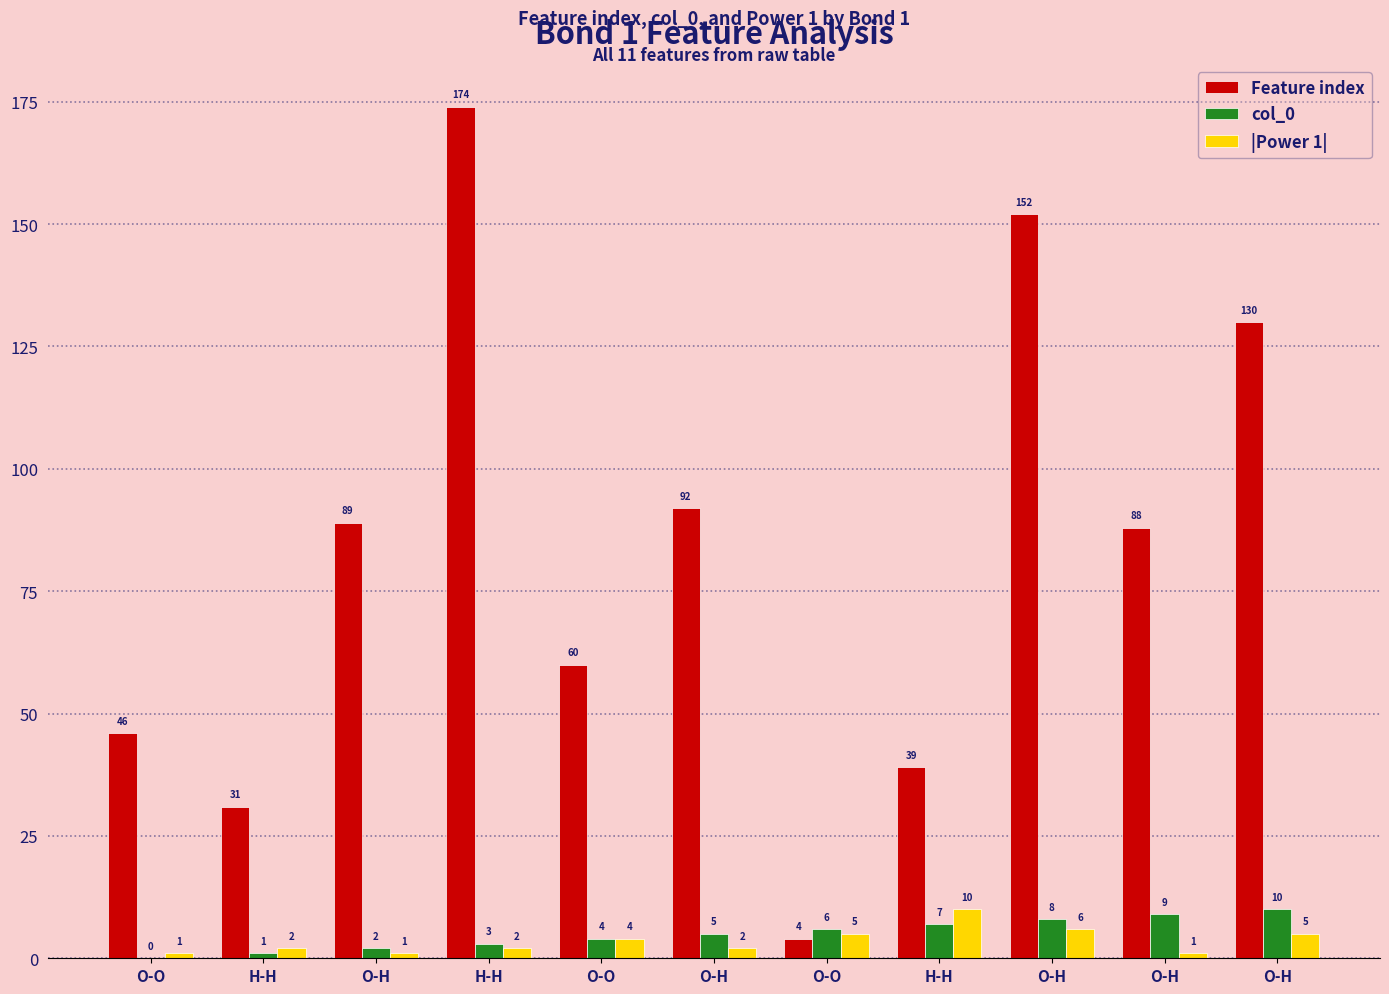

What is the difference between the maximum and minimum values in the col_0 series?

10